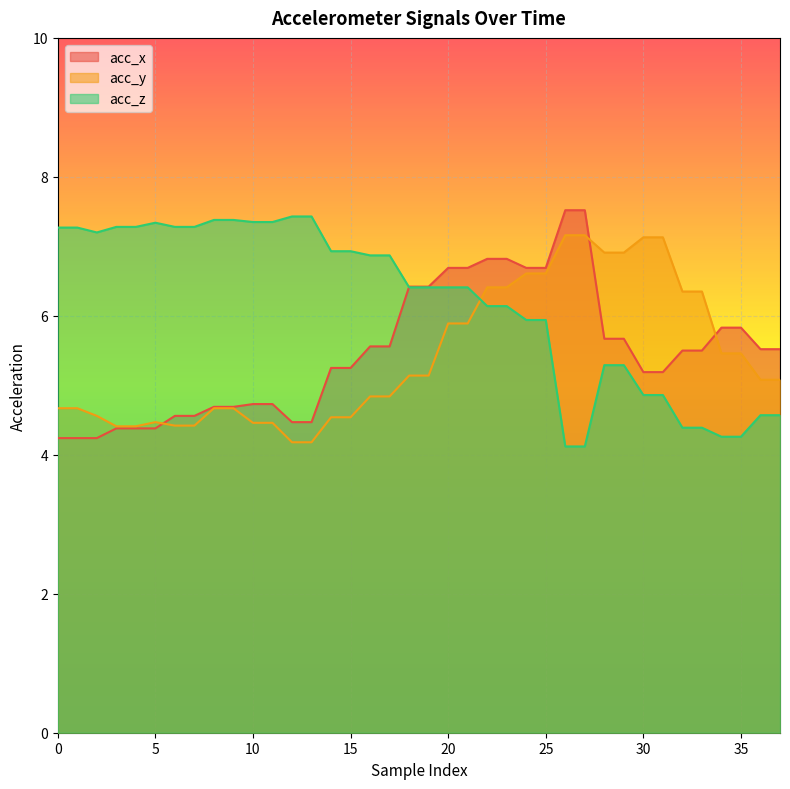

How many lines are shown in the chart?

3